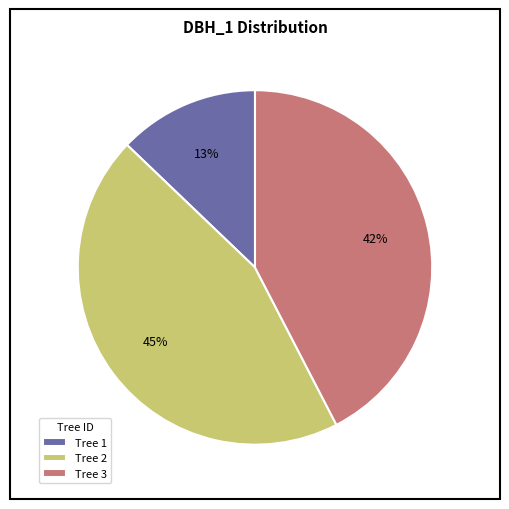

Approximately how many times larger is the value at Tree 1 compared to Tree 2?

0.3